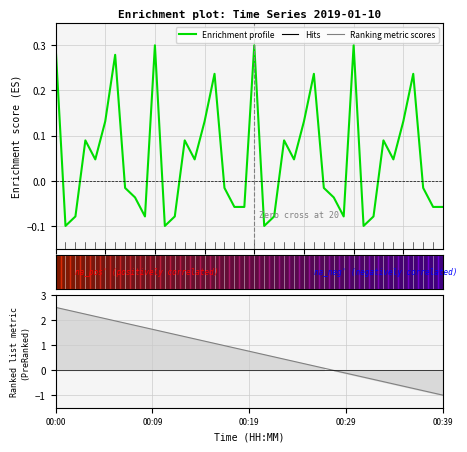

True or false: the data has more than 1 interior local peaks.

True